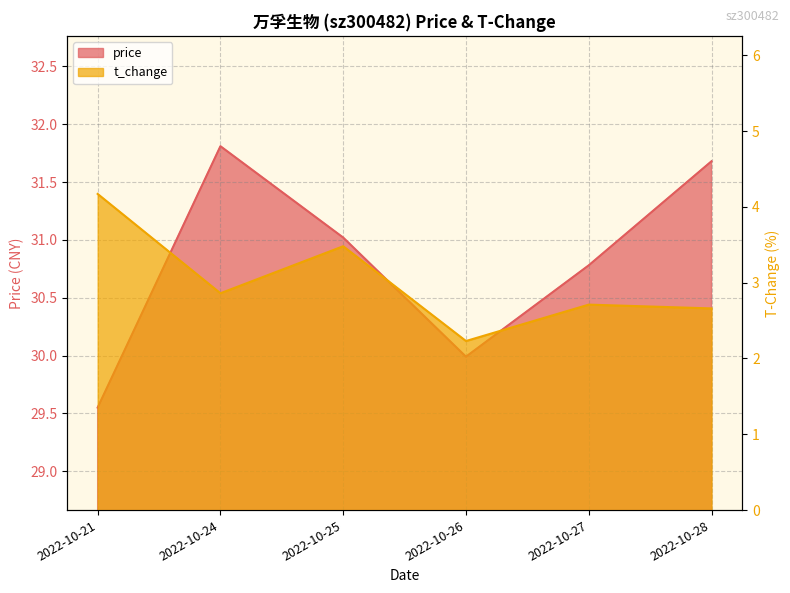

What is the greatest value displayed?

31.8